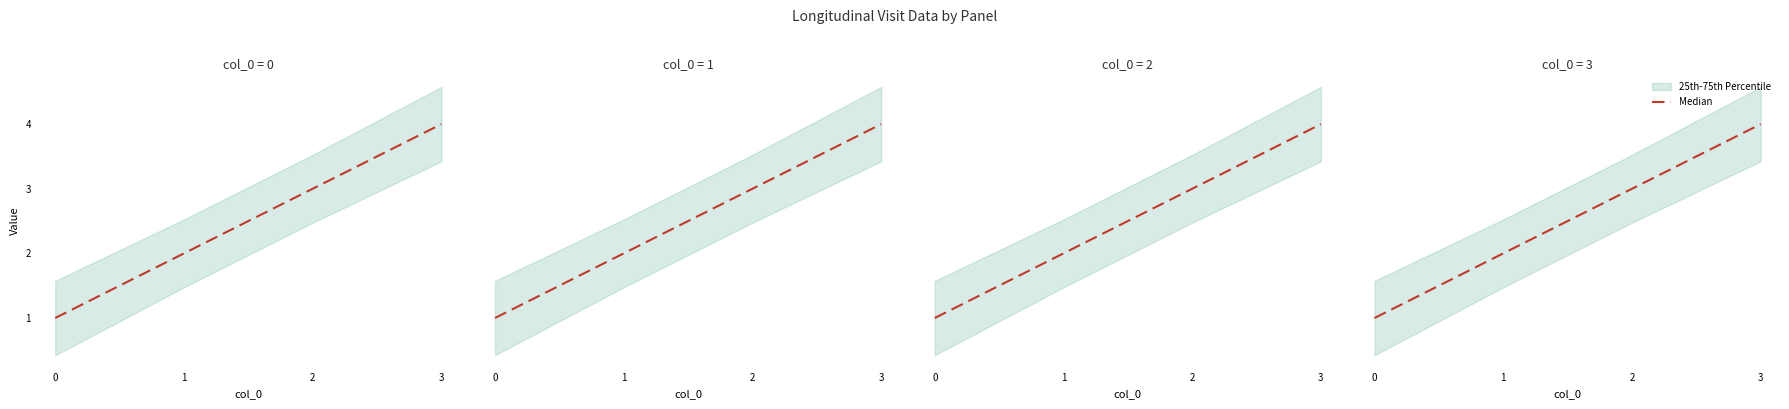

What is the sum of all values?

10